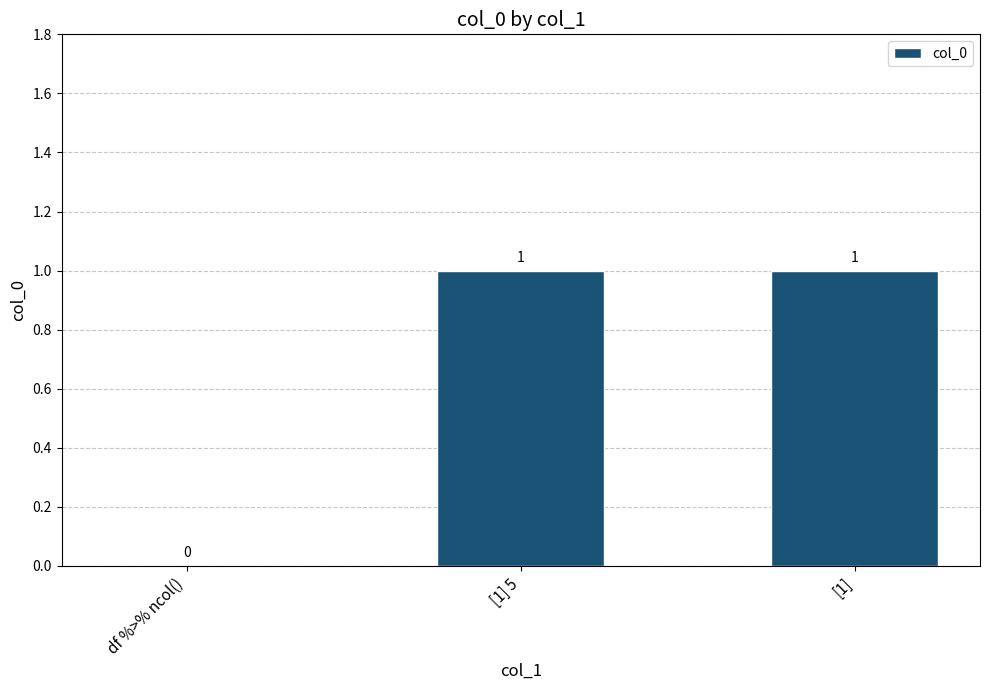

Reading right to left, transcribe all the data shown in this chart.

[1]=1	[1] 5=1	df %>% ncol()=0